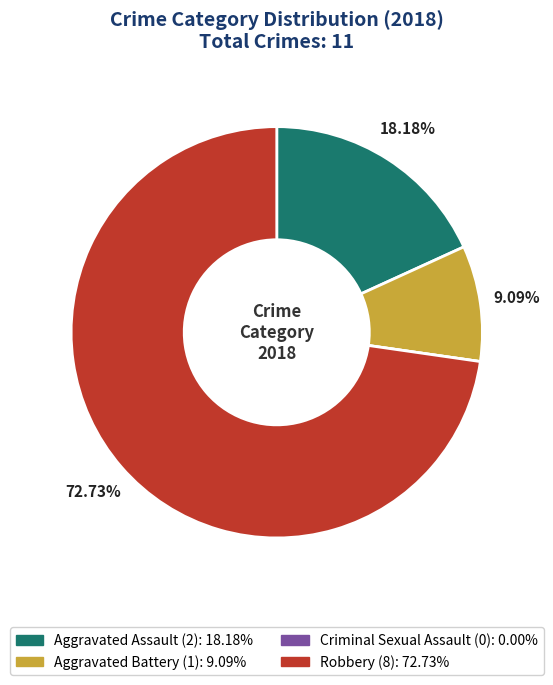

Which slice is the largest?

Robbery